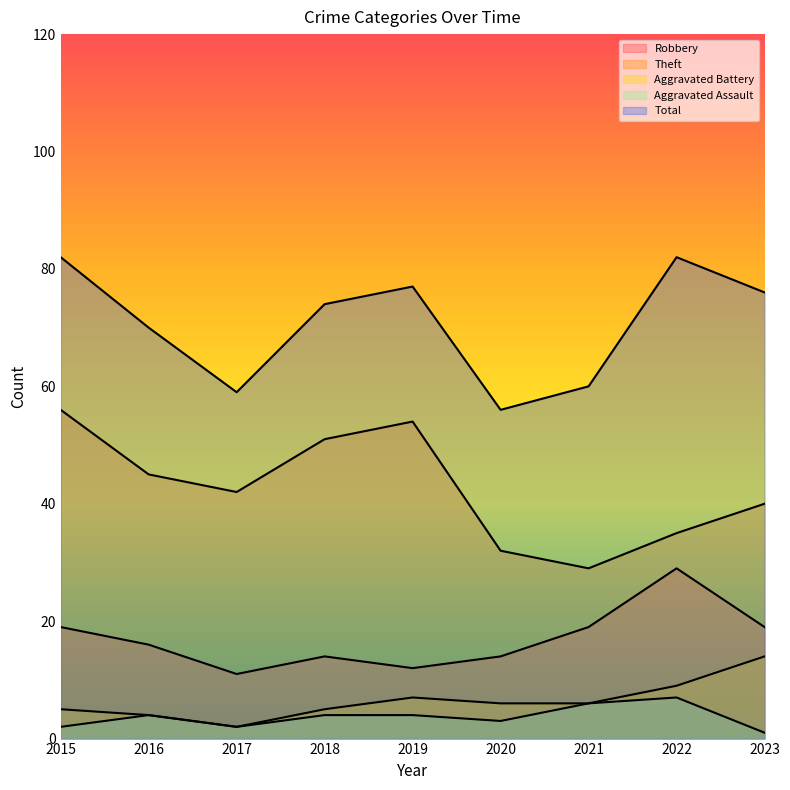

Is it true that Robbery equals 14 at 2020?

True